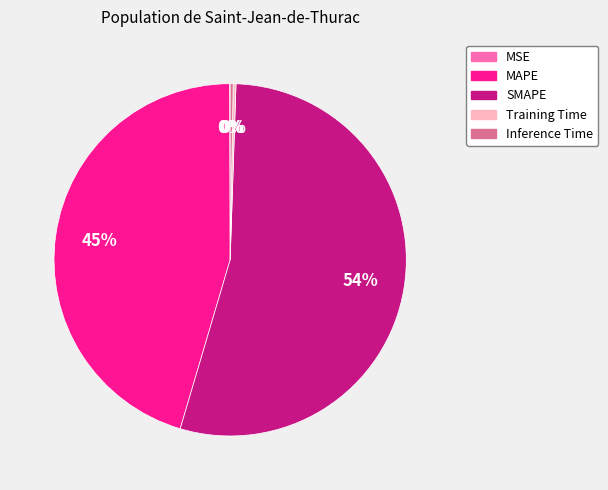

Is the sum of MAPE and SMAPE greater than half?

Yes